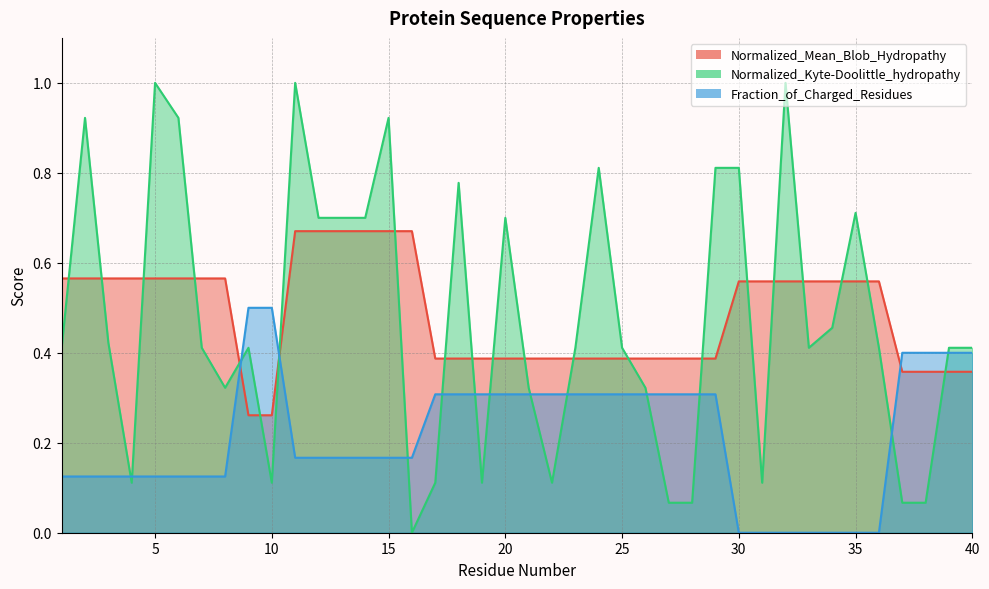

What is the difference between the Fraction_of_Charged_Residues values at 31 and 6?

0.1